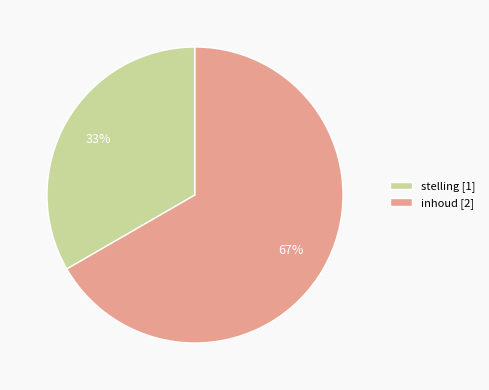

Count the number of slices in the pie.

2